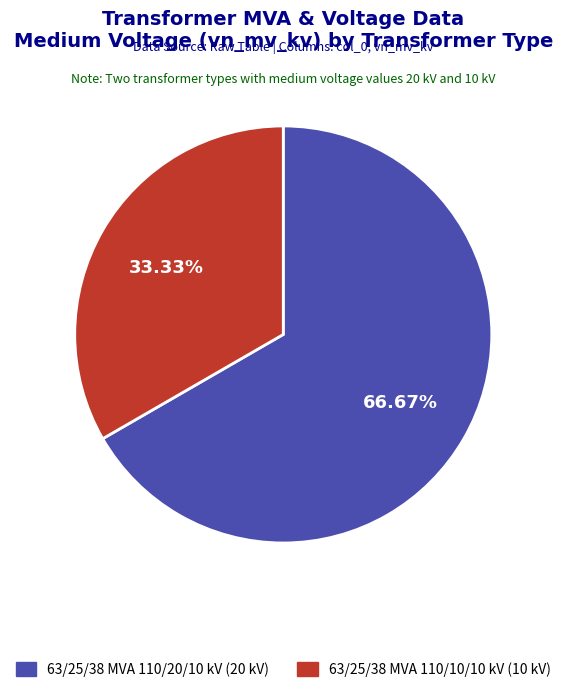

How much of the chart is everything except 63/25/38 MVA 110/20/10 kV?

33.3%